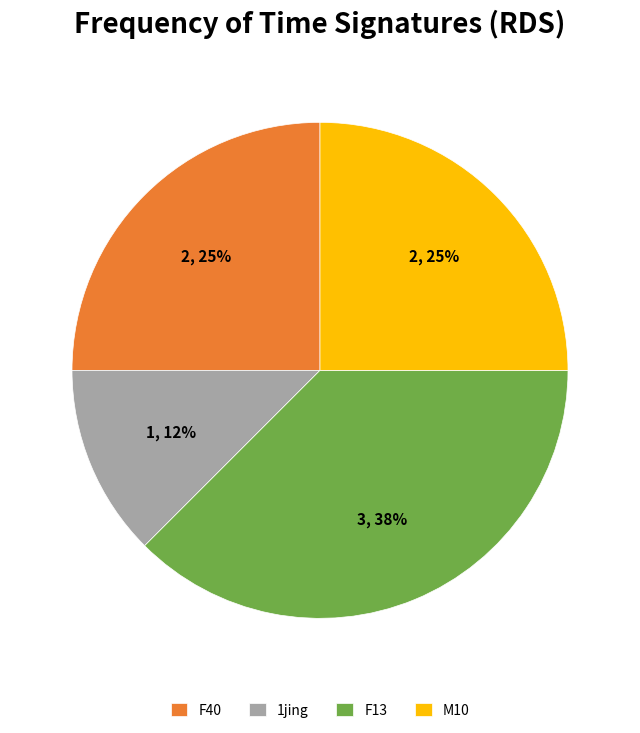

Is it true that 1jing is 12% of the pie?

True